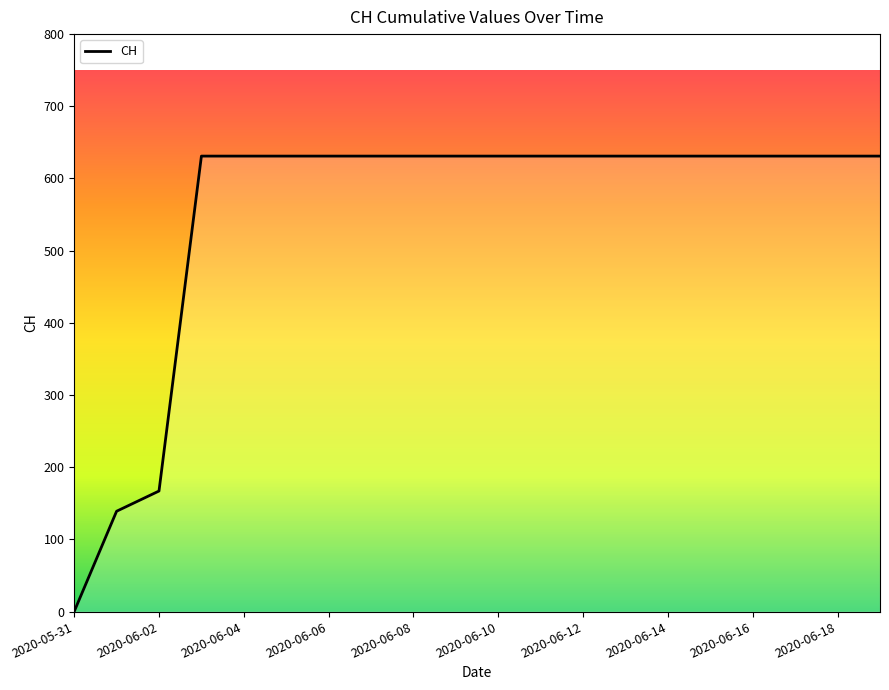

Which category has the highest value across all series?

2020-06-03